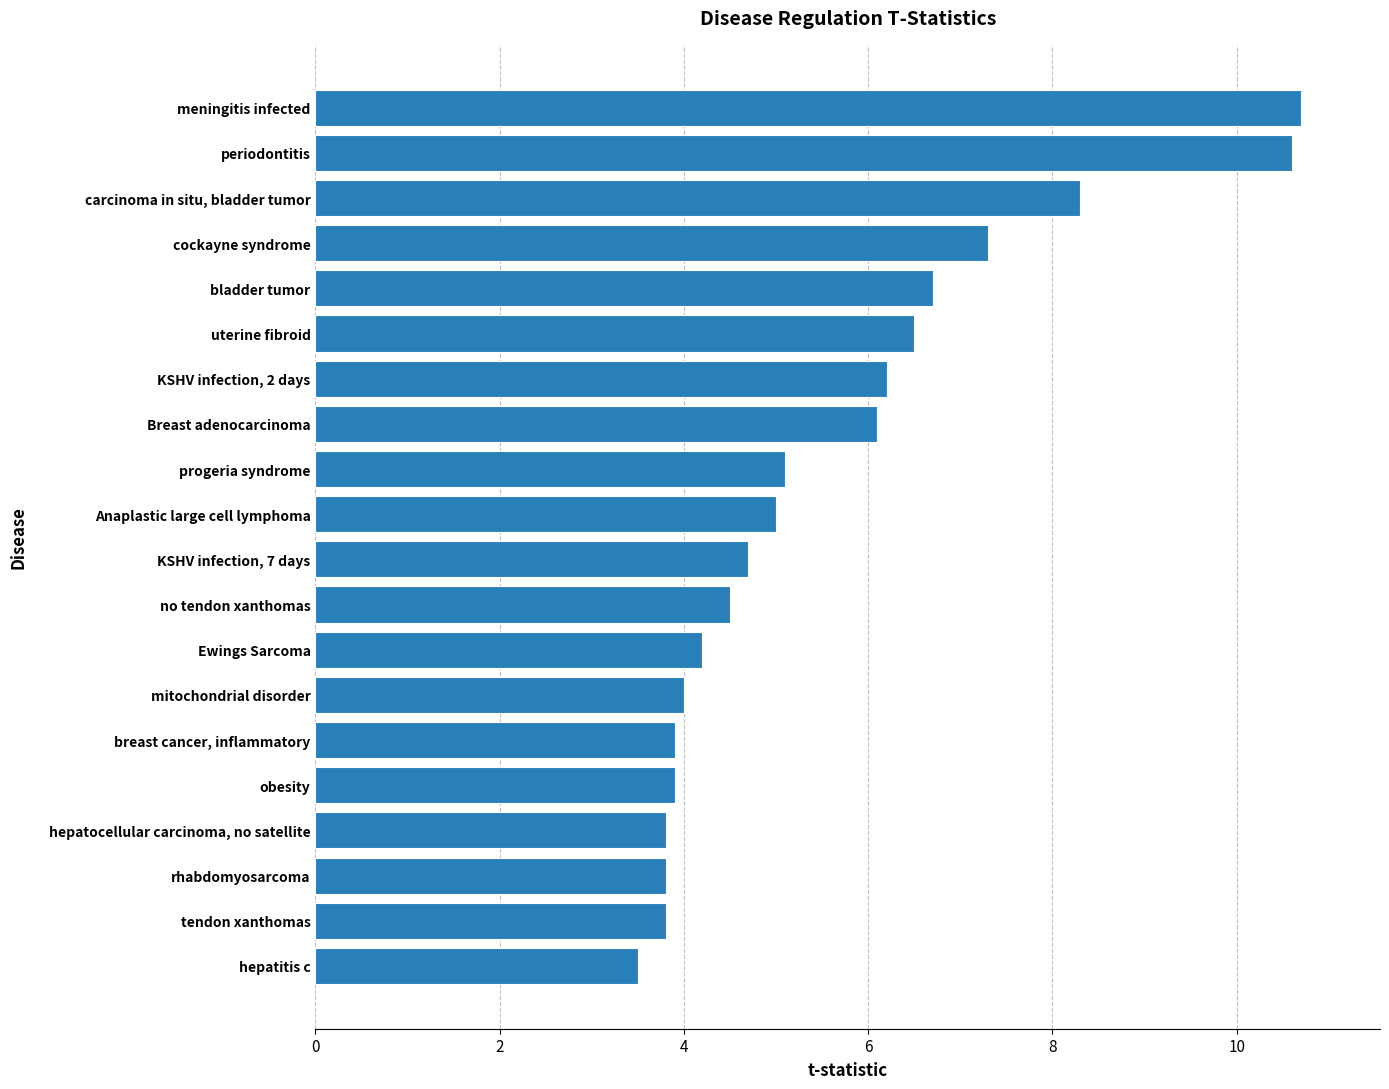

What is the difference between the maximum and minimum values?

7.2